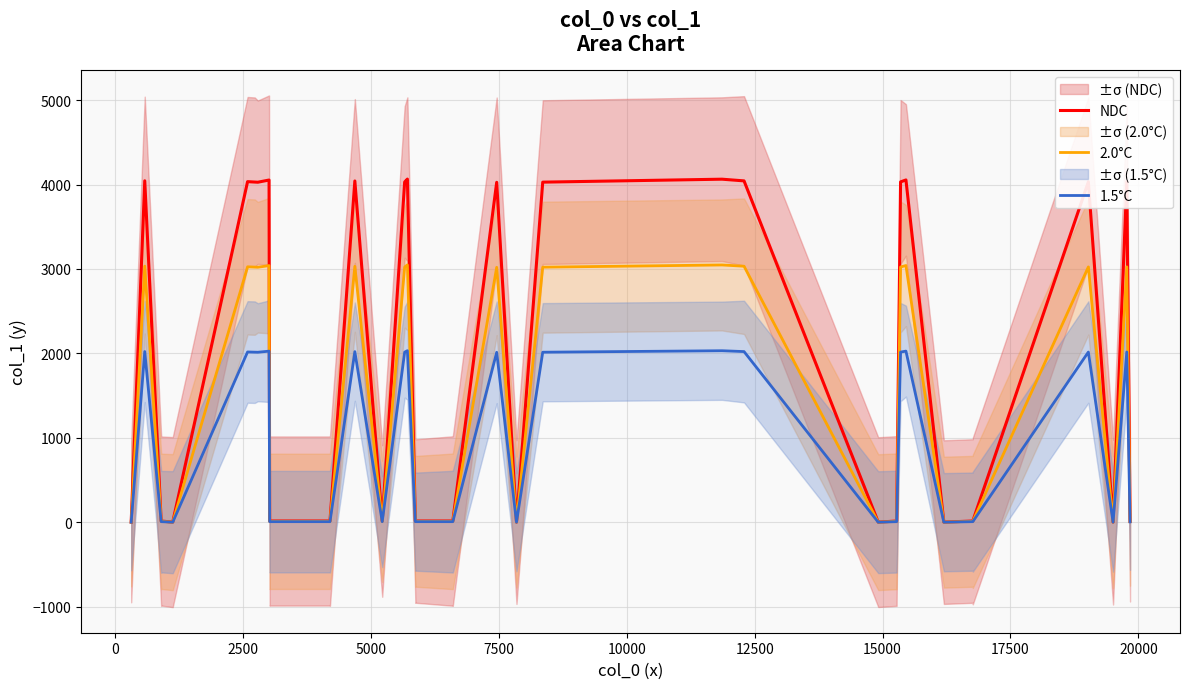

In 1.5°C, how many points are lower than both neighbors (excluding endpoints)?

5